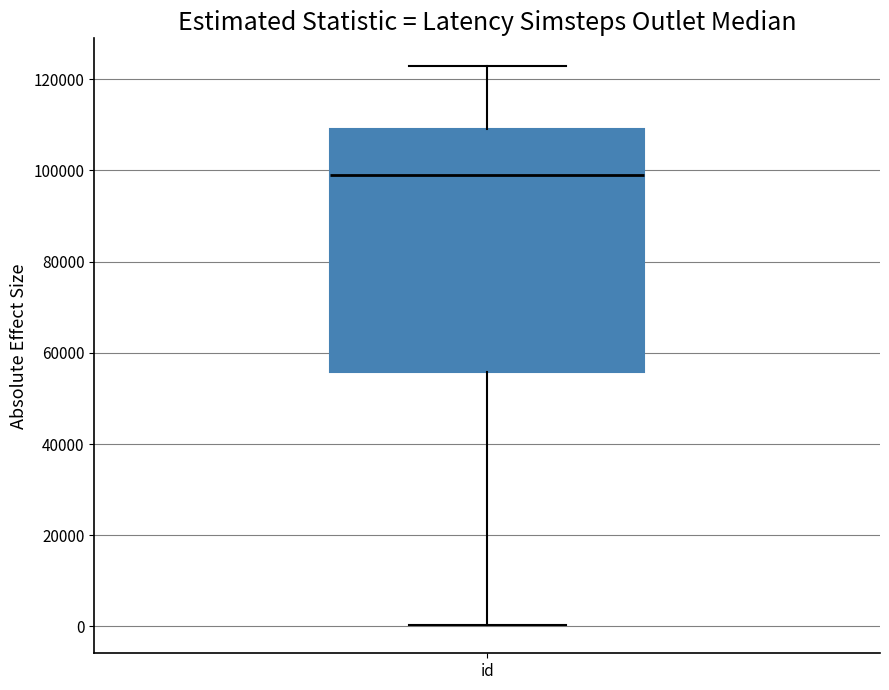

Where is the upper edge of the box for id on the y-axis? The values are not printed on the chart, so give them approximately, as read against the axis.

110000